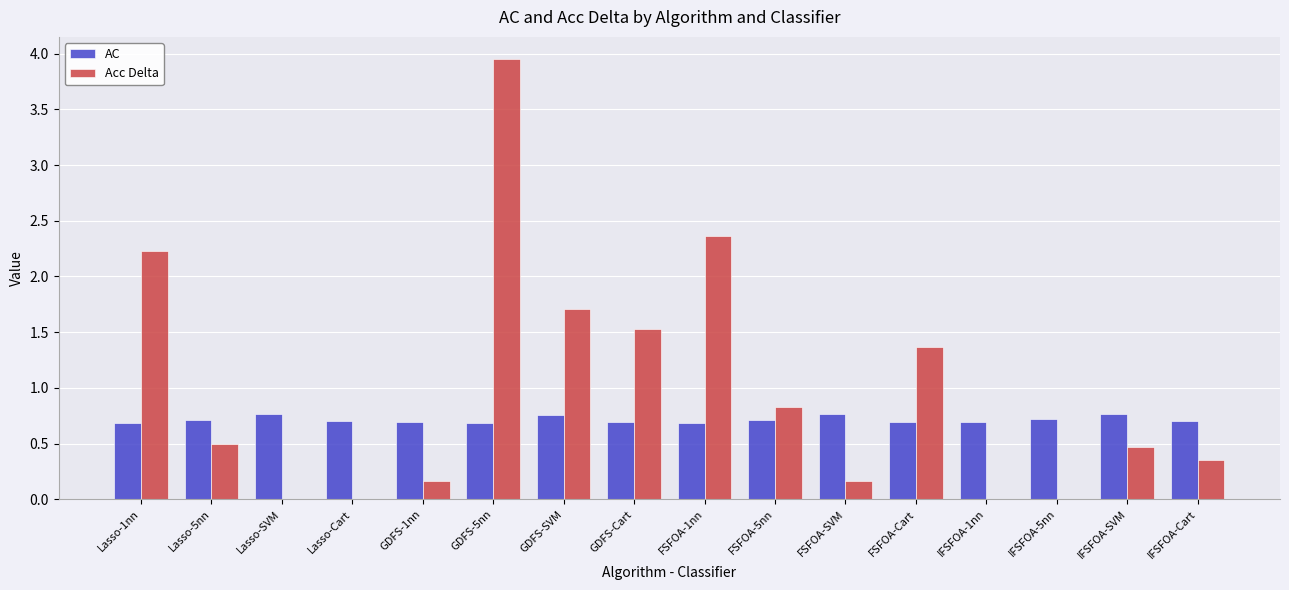

Which series has the largest range (max minus min)?

Acc Delta